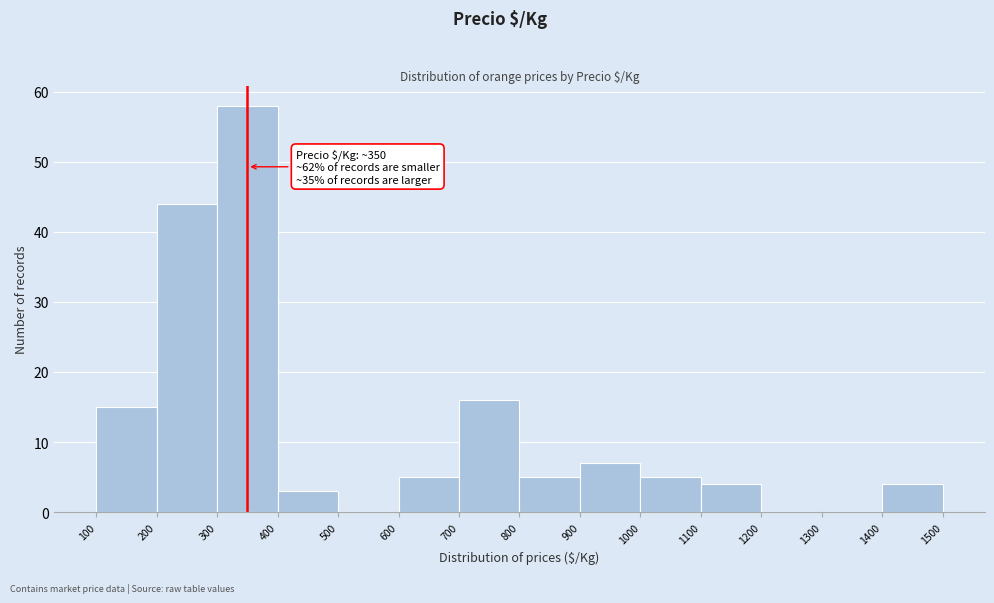

Over which range of the x-axis is the bar tallest?

300 to 400